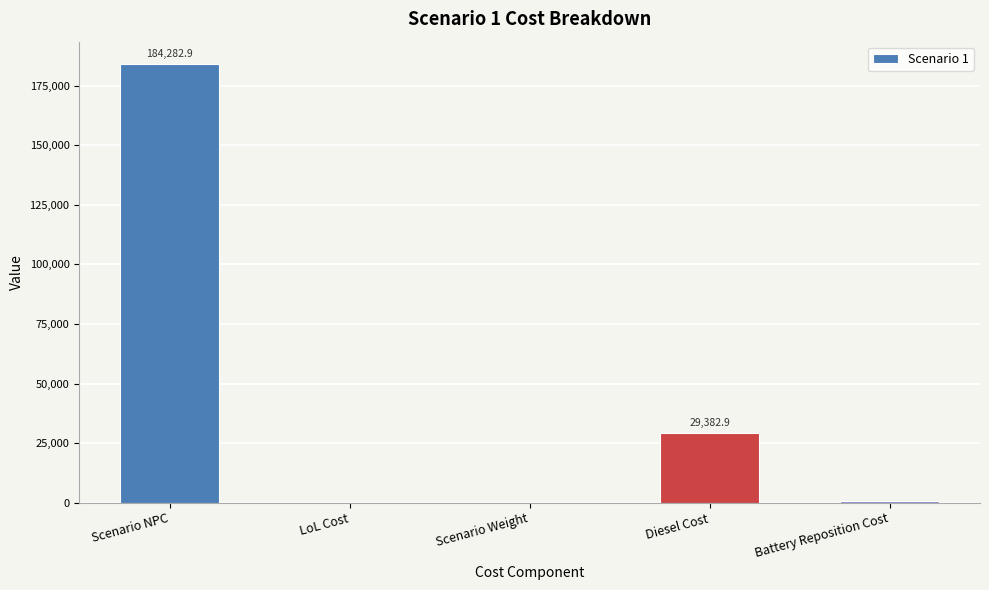

At which label is the value closest to 92141?

Diesel Cost